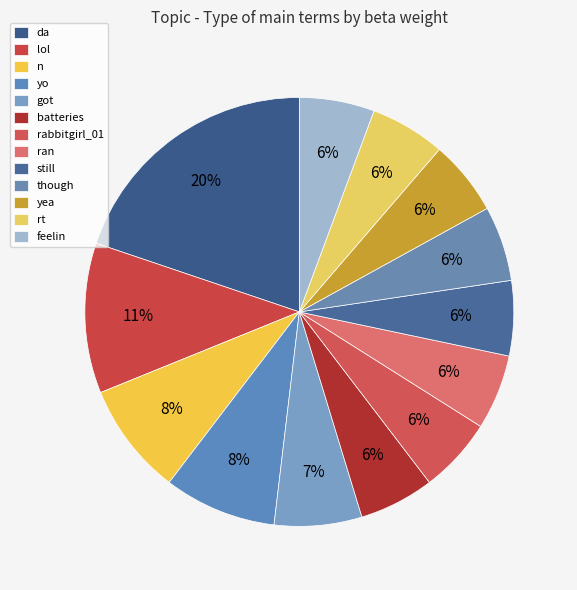

True or false: lol accounts for 6% of the total.

False